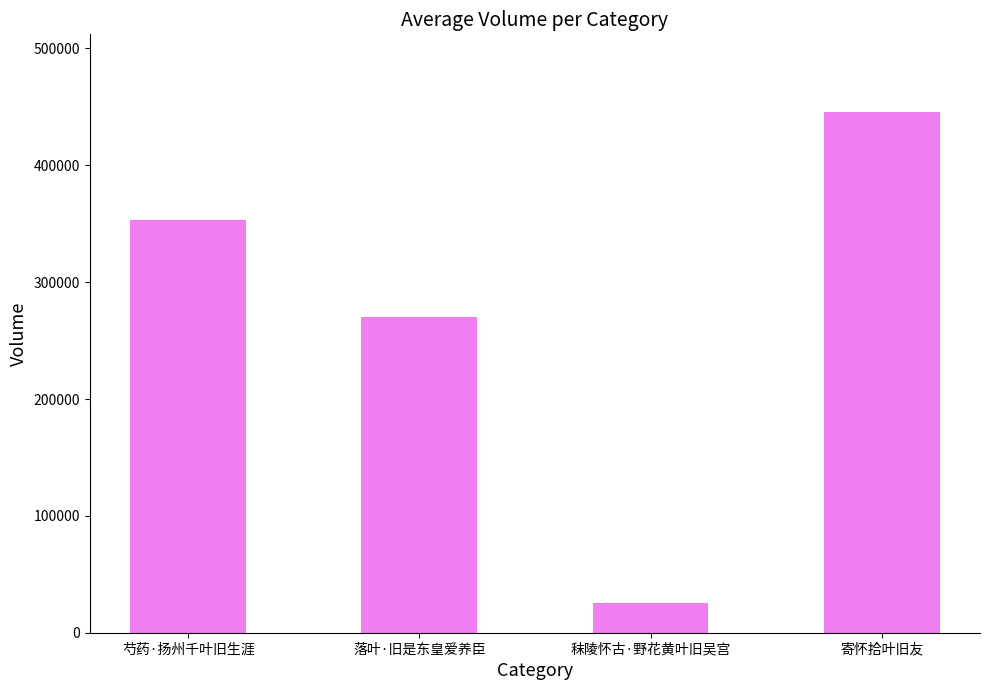

What is the value of the 1st bar from the left?

353435